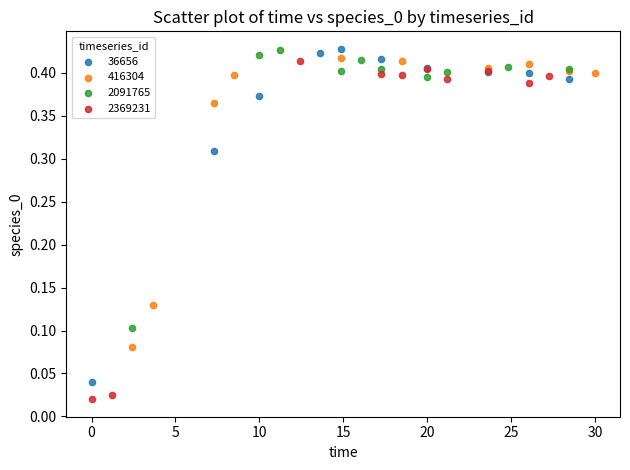

Which series contains the lowest Y value?

2369231